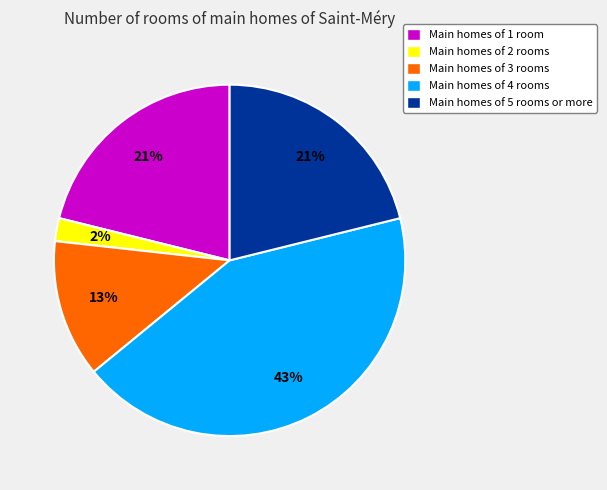

Which slice is the largest?

Main homes of 4 rooms